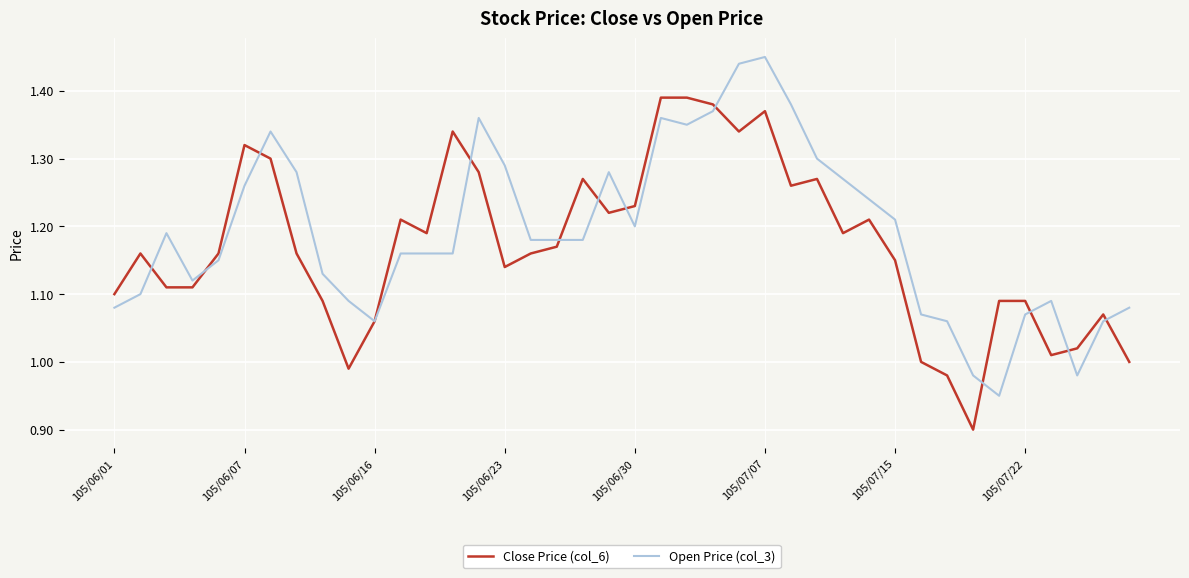

How many lines are shown in the chart?

2